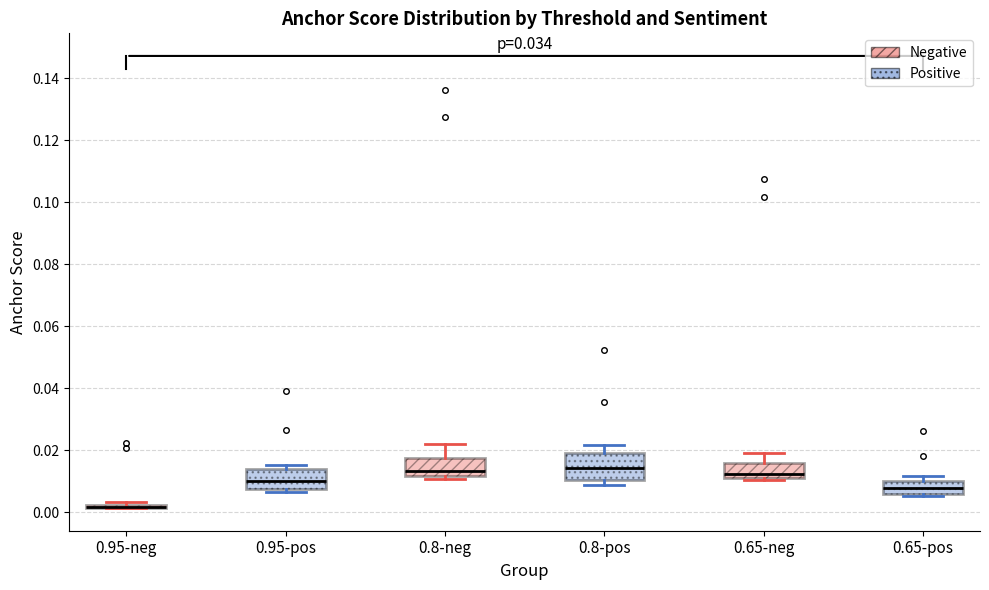

Which box is the tallest, from its lower edge to its upper edge?

0.8-pos